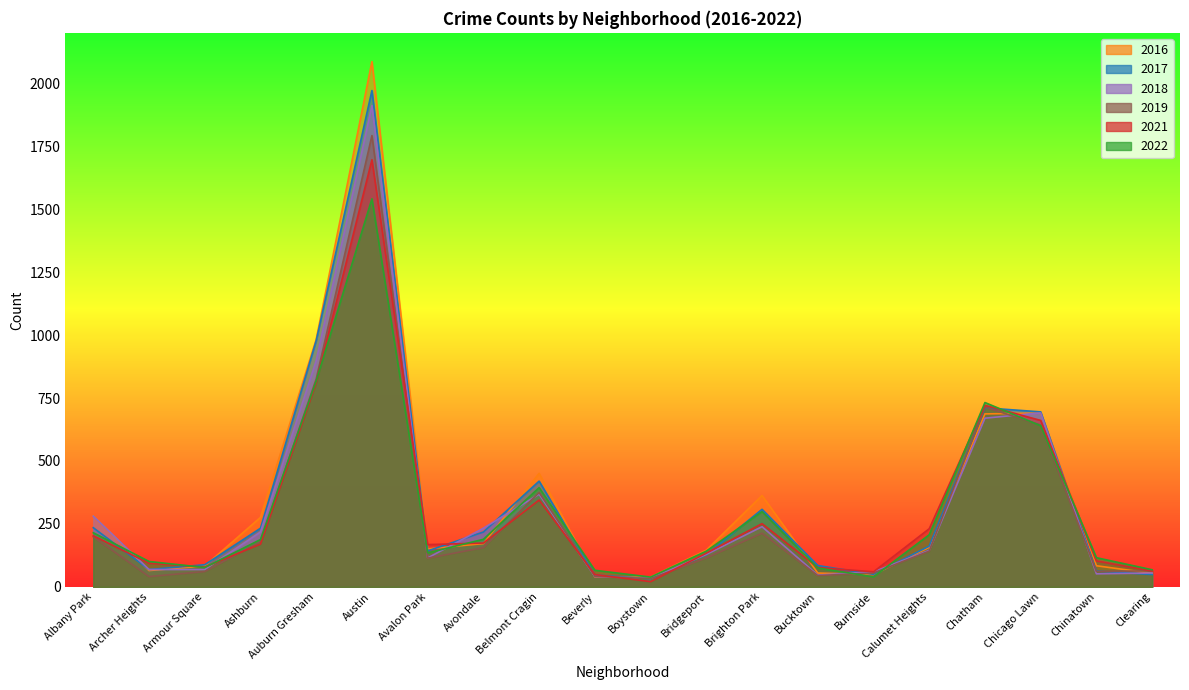

Rank the series by their maximum value, from lowest to highest.

2022, 2021, 2019, 2018, 2017, 2016